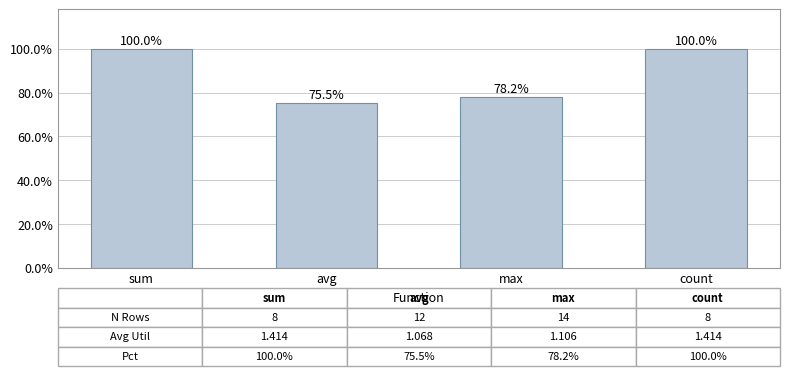

Which has a higher value, count or sum?

count